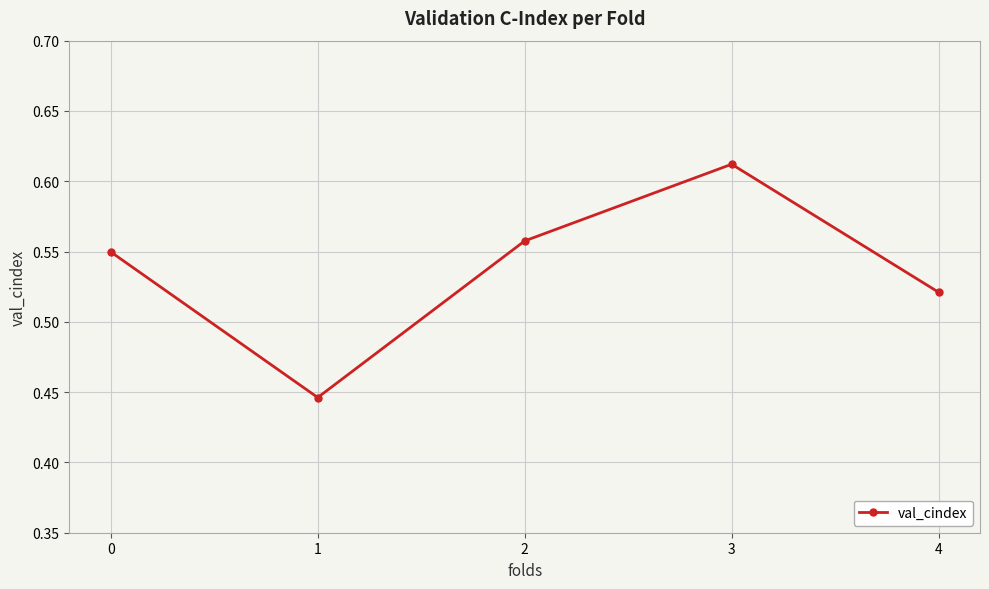

True or false: there are more than 0 points higher than both neighbors.

True